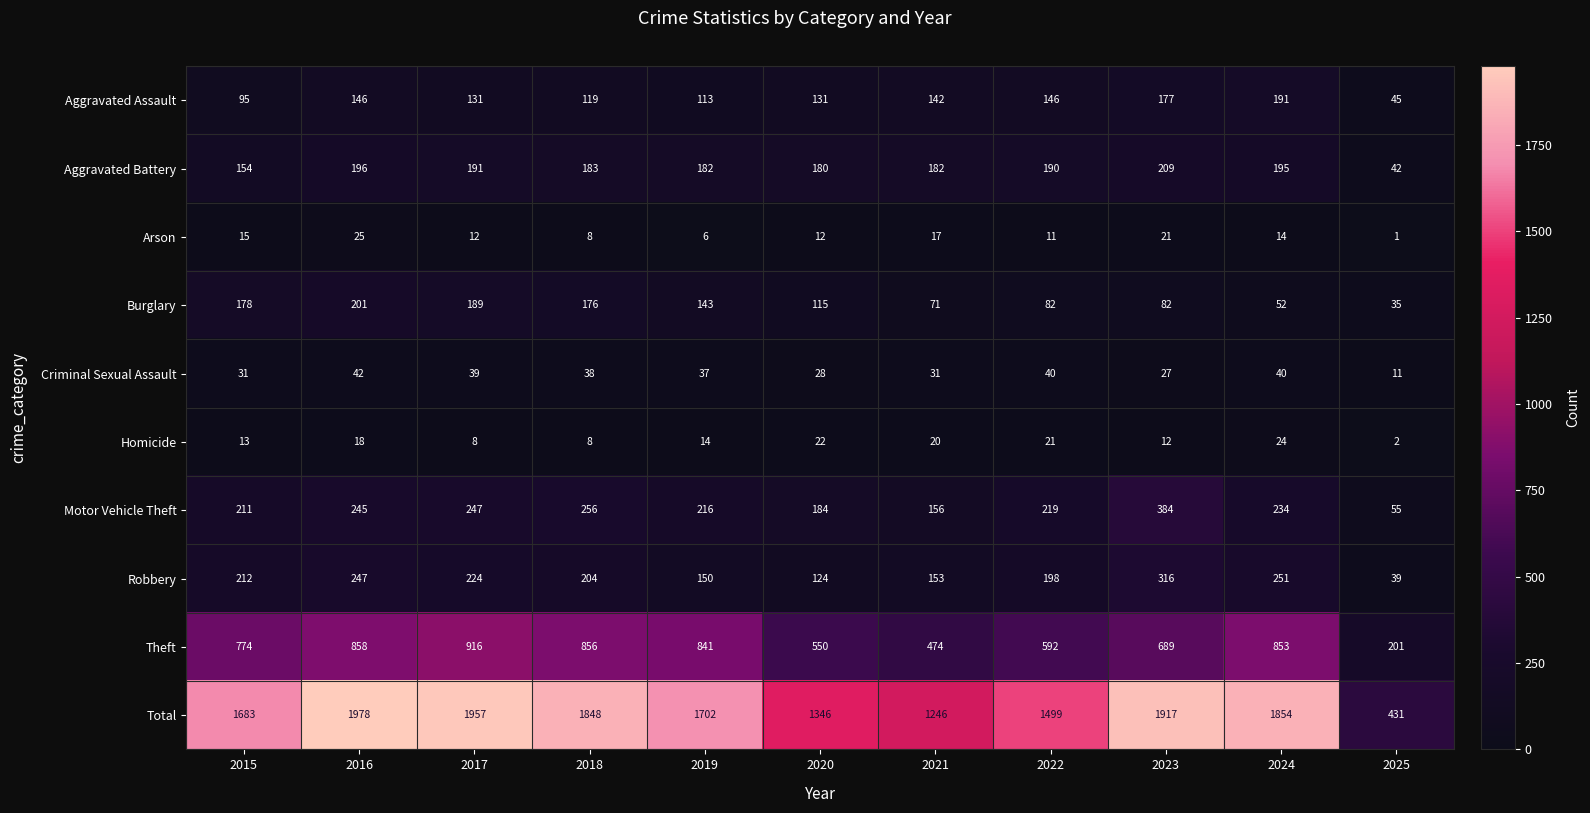

The value of Homicide at 2022 is 21. True or false?

True